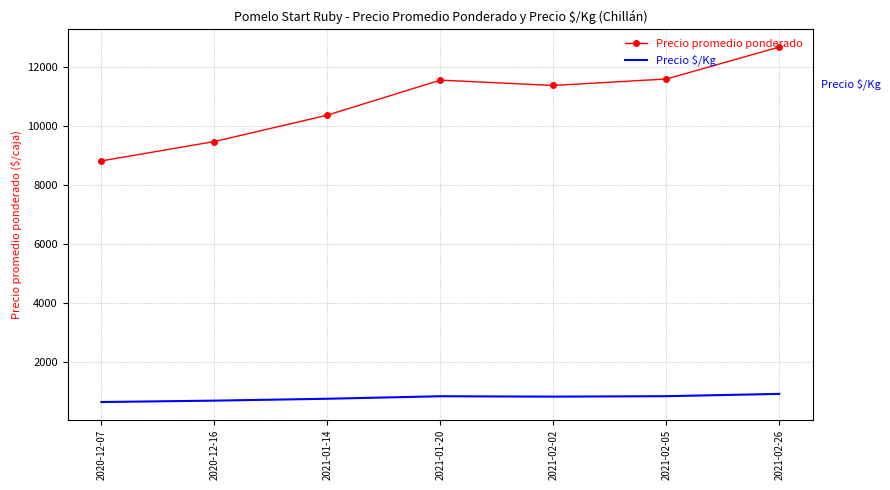

What is the difference between the second highest and minimum values in the Precio $/Kg series?

198